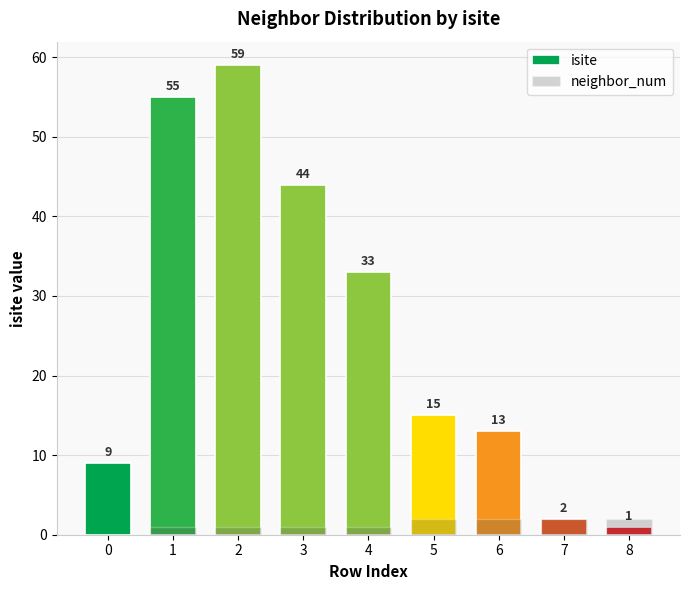

What is the average value of the isite series?

26